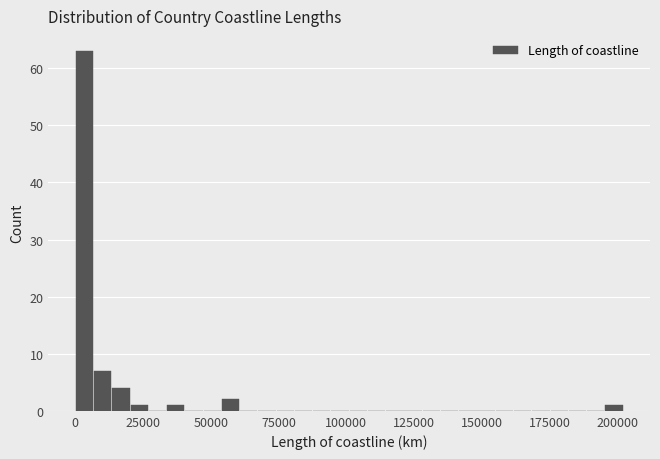

Read against the x-axis, roughly where is the centre of the tallest bar?

5000